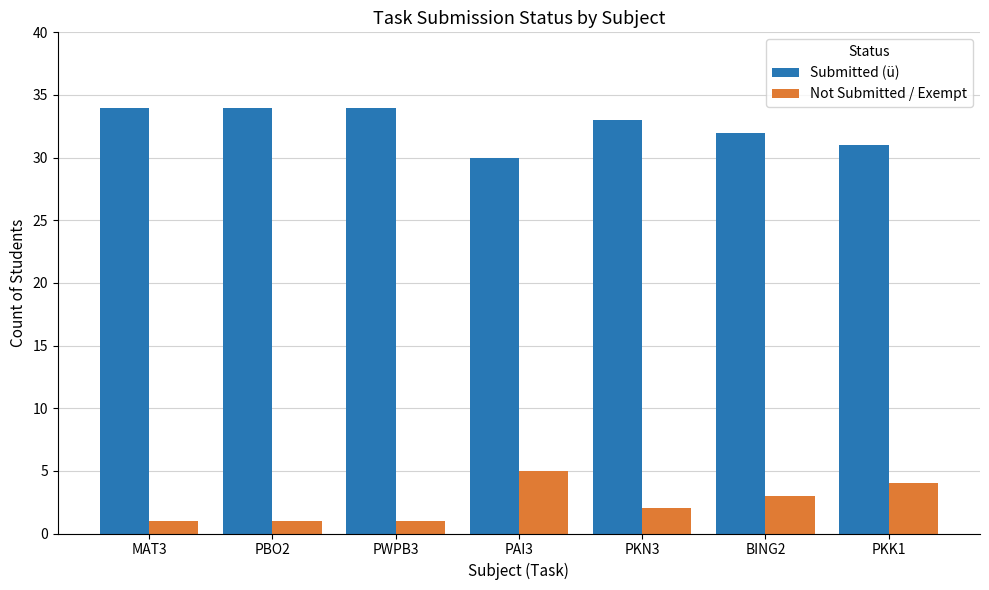

Which series has the largest total across all categories?

Submitted (ü)